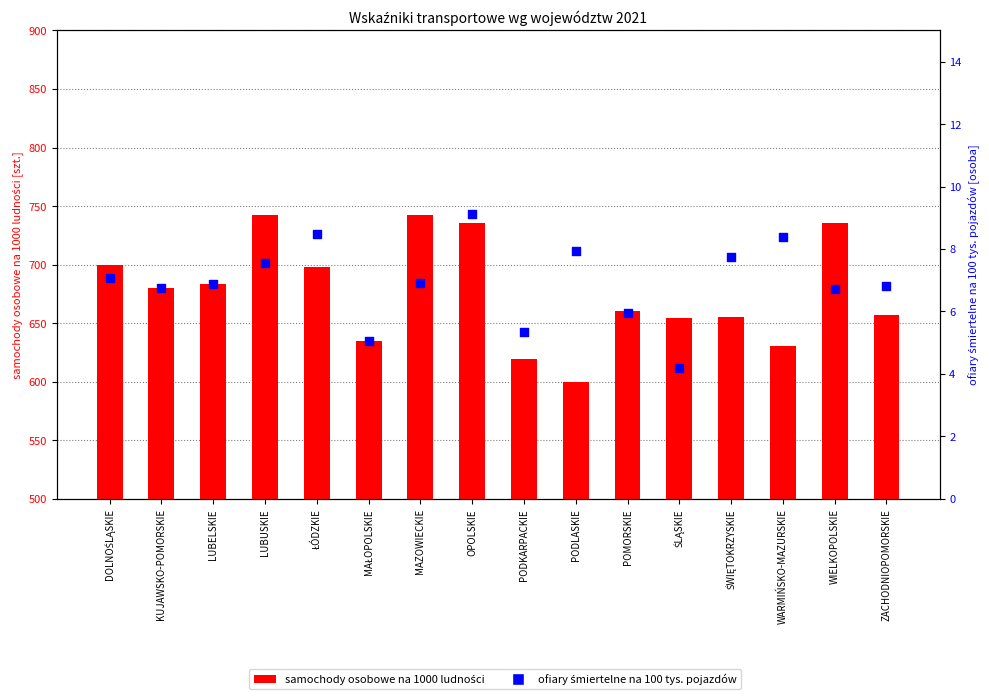

Which series reaches the maximum Y coordinate?

samochody osobowe na 1000 ludności